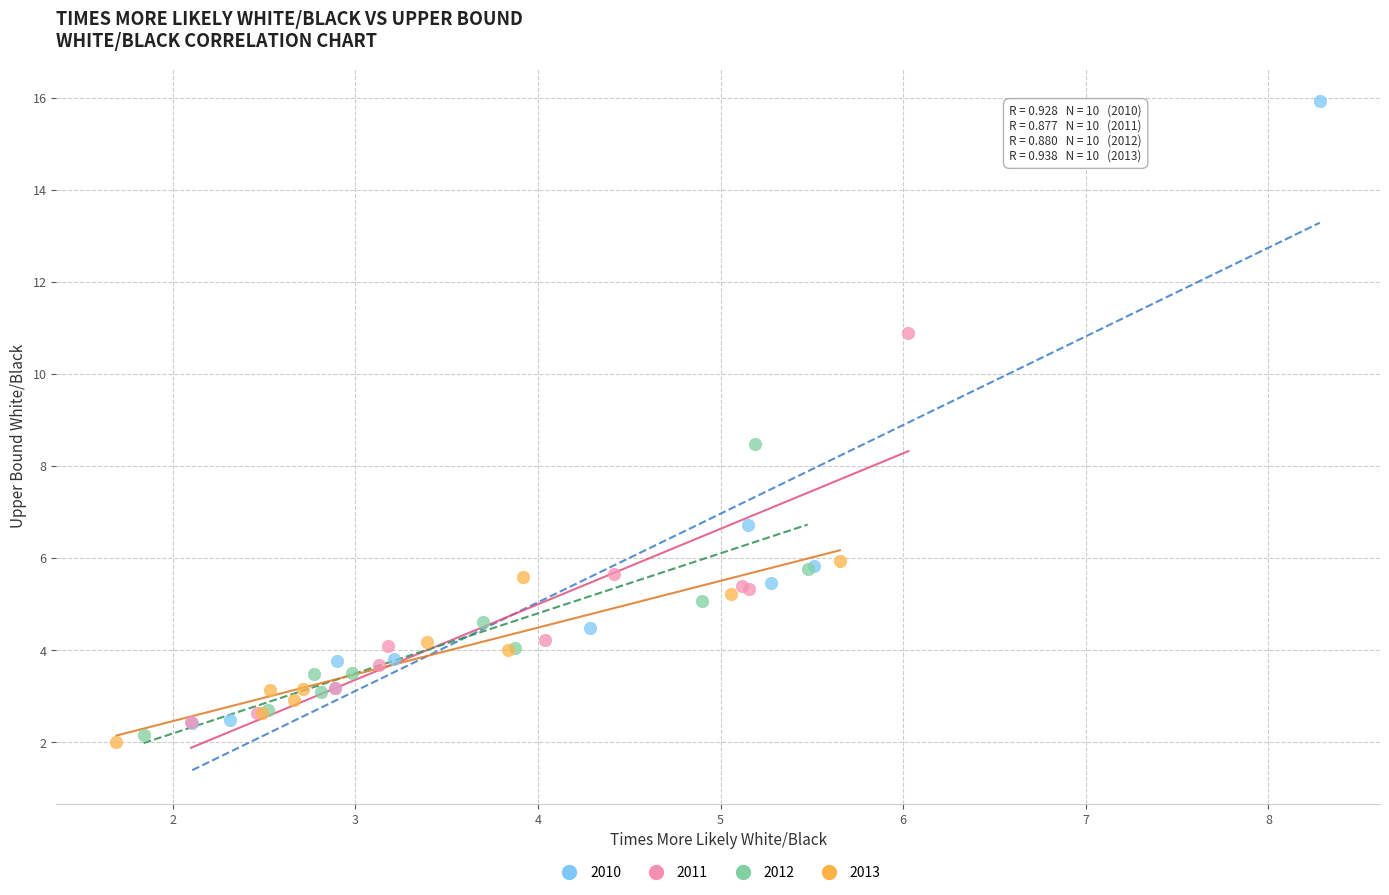

Which series has the widest spread of Y values?

2010